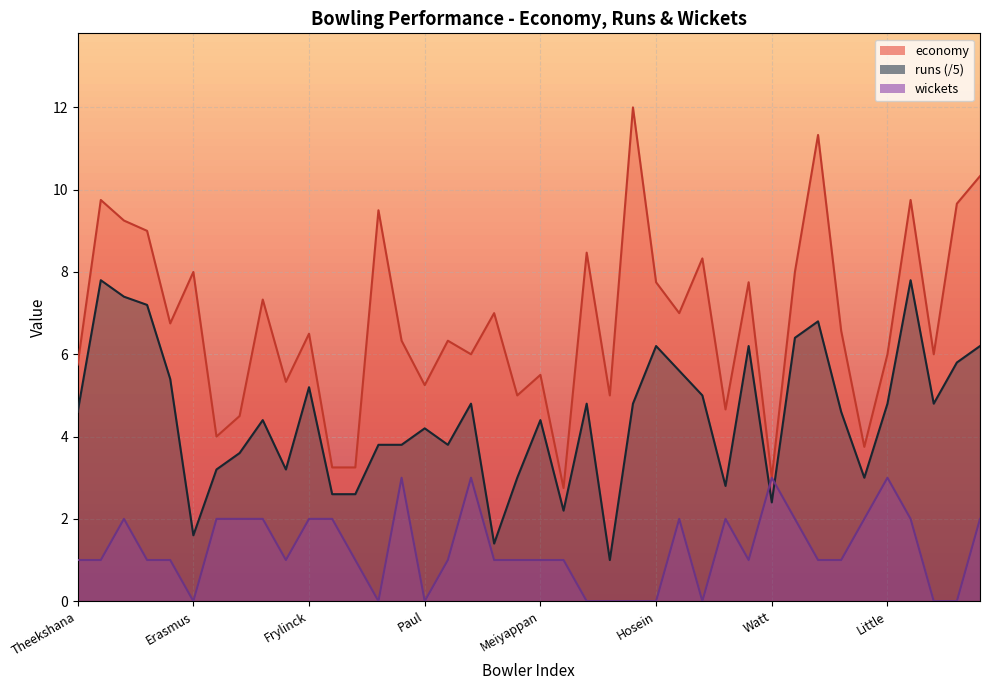

What is the difference between the maximum and minimum values in the economy series?

9.2